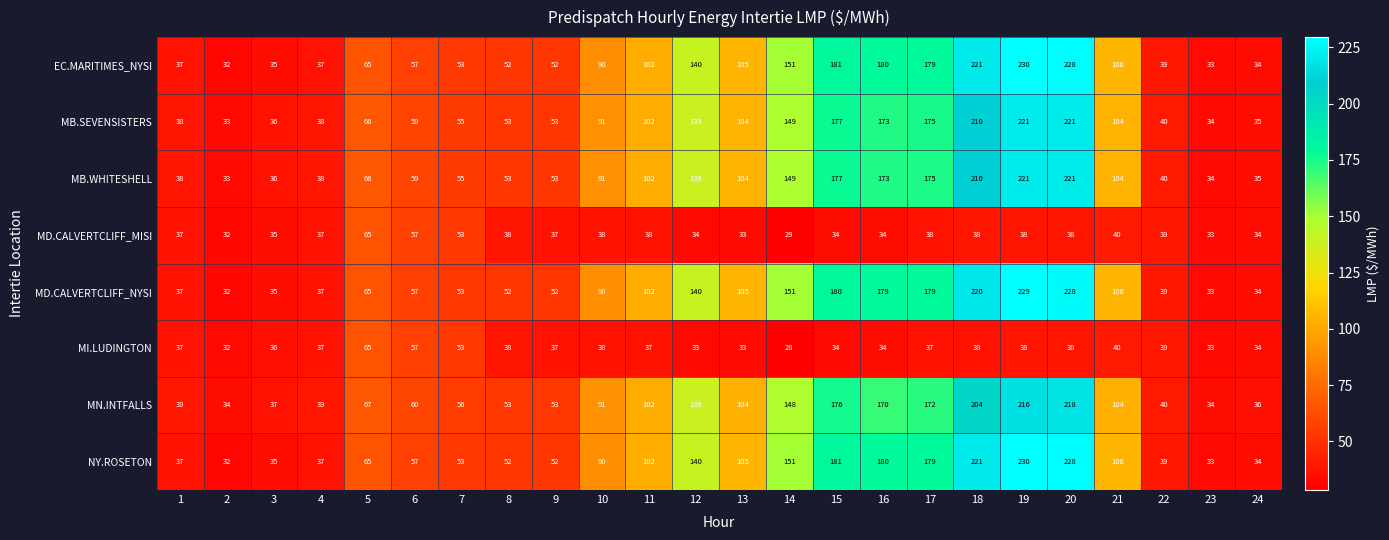

What is the difference between the maximum and second lowest values in the MB.WHITESHELL series?

187